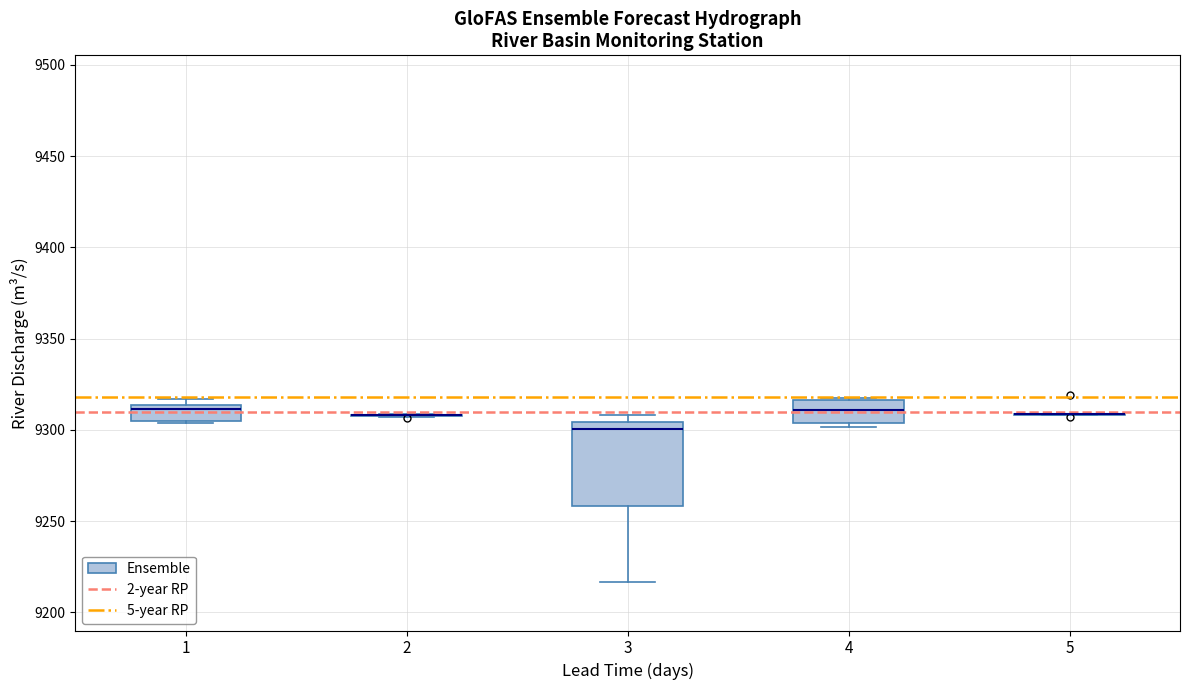

Comparing the boxes themselves (not the whiskers), which one is the tallest?

3